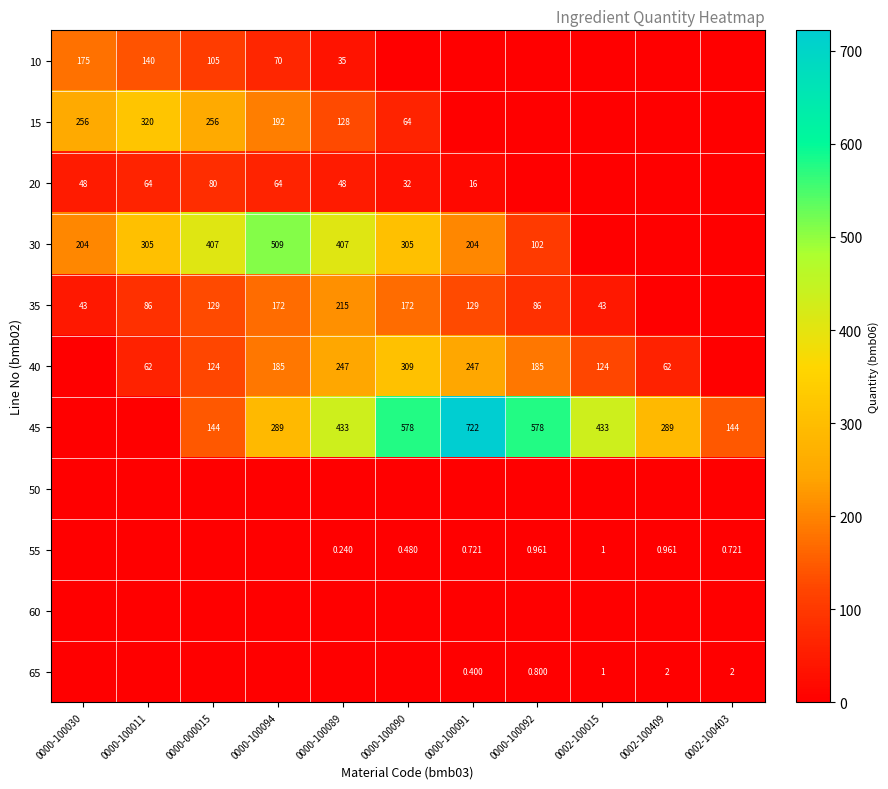

Which has a higher value, 0002-100409 or 0000-100091?

0002-100409